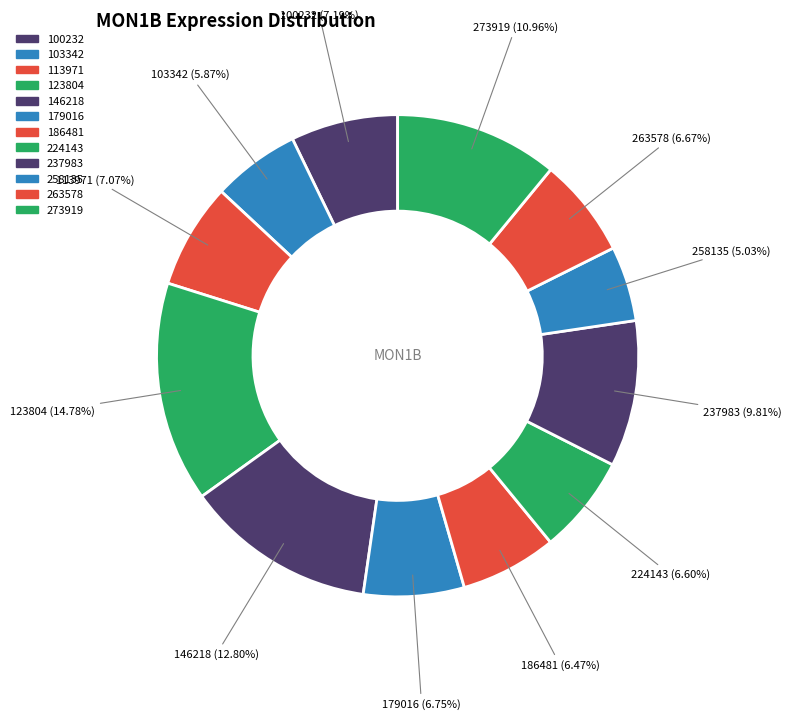

Between 146218 and 263578, which is larger?

146218